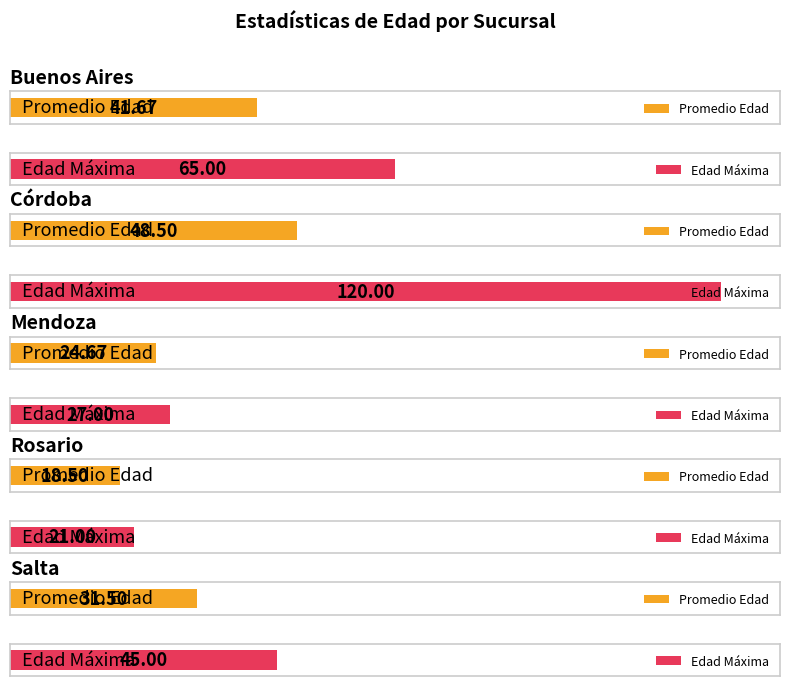

What are all the series names shown in the legend?

Promedio_Edad, Edad_Máxima